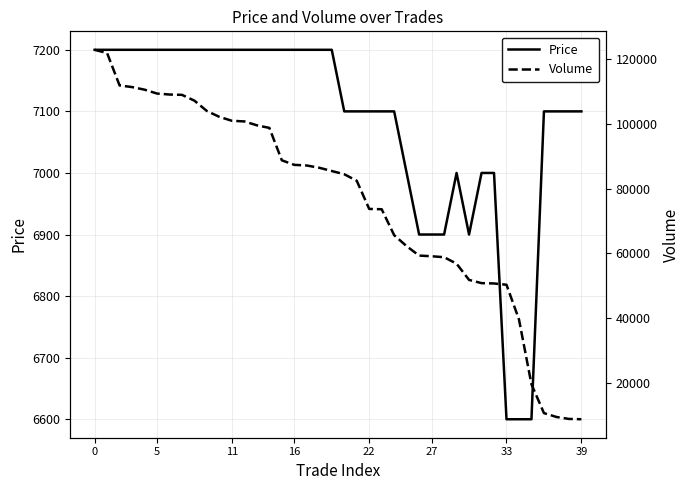

What is the minimum value for Price?

6600